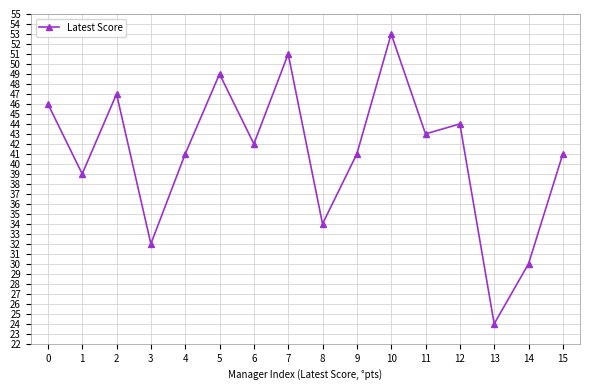

The value at 11 is 43. True or false?

True